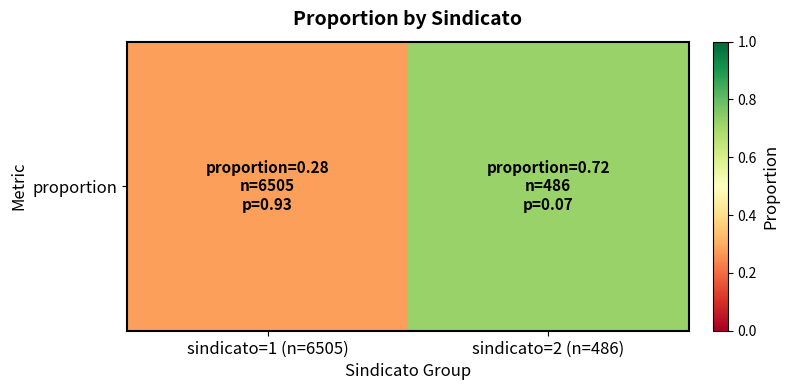

Rank the categories by value from highest to lowest.

sindicato=2 (n=486), sindicato=1 (n=6505)